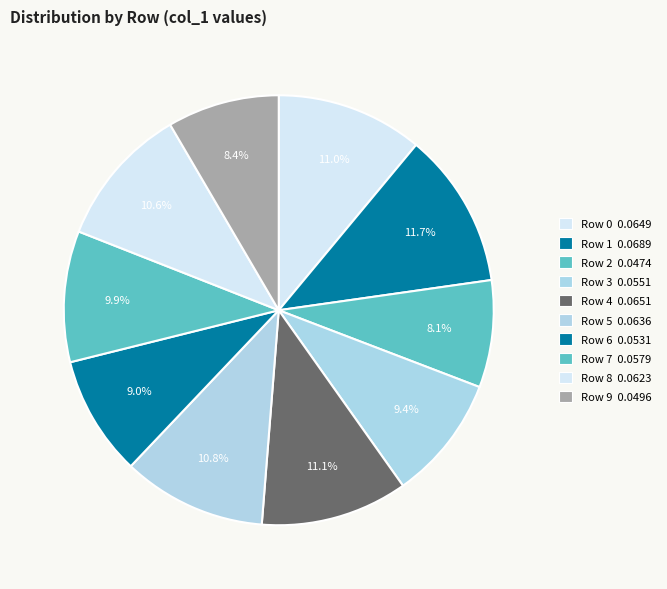

How many slices are in this pie chart?

10